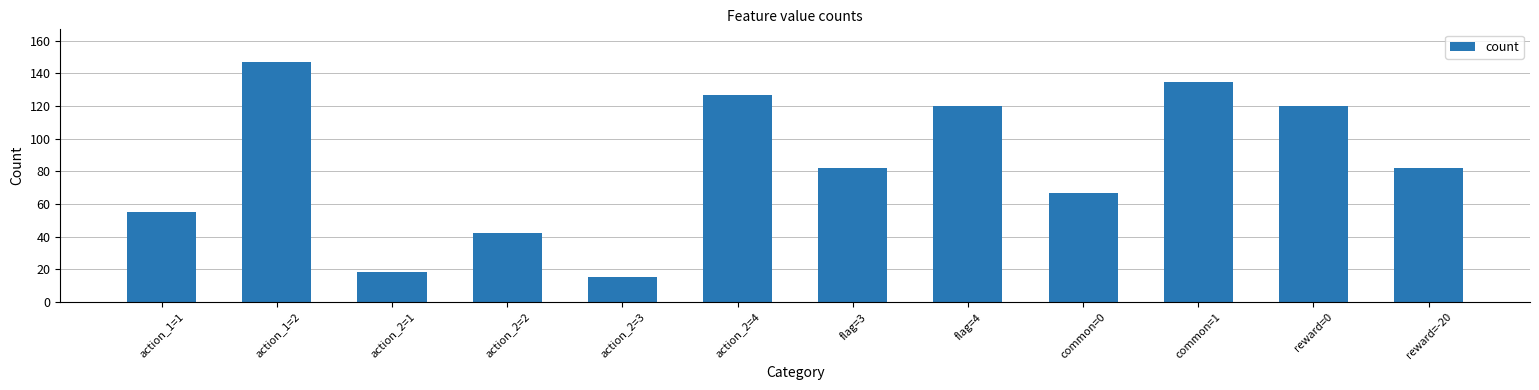

What is the value of the 8th bar from the left?

120